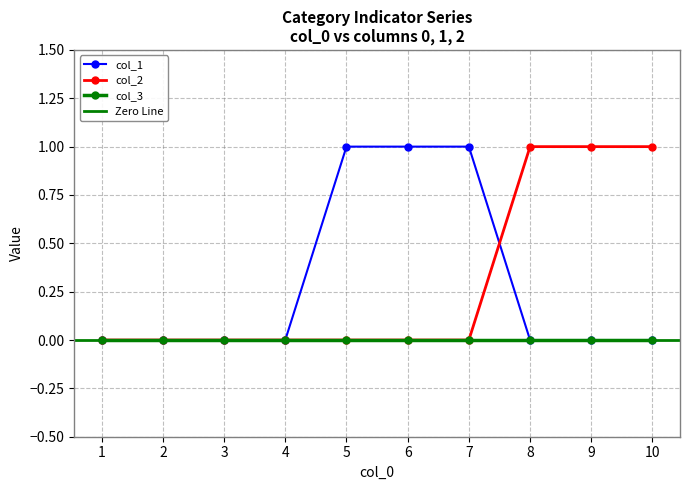

Which category has the lowest value in the col_1 series?

1